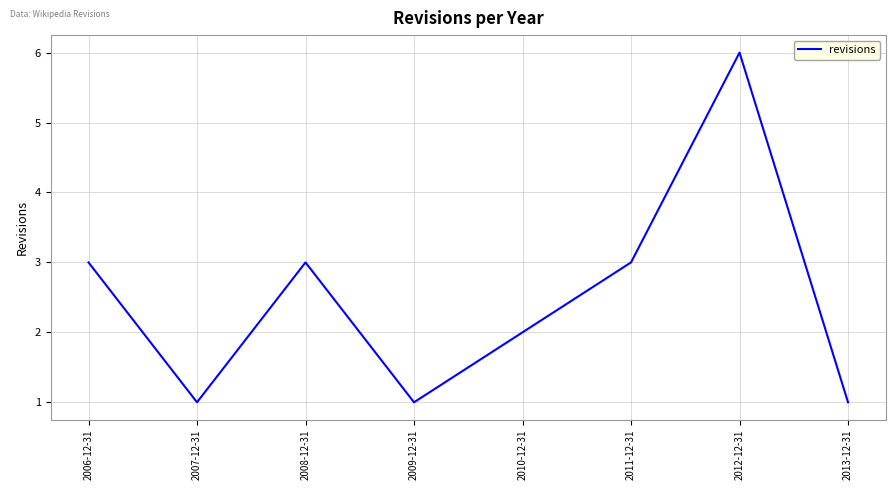

What position from the right is 2008-12-31?

6